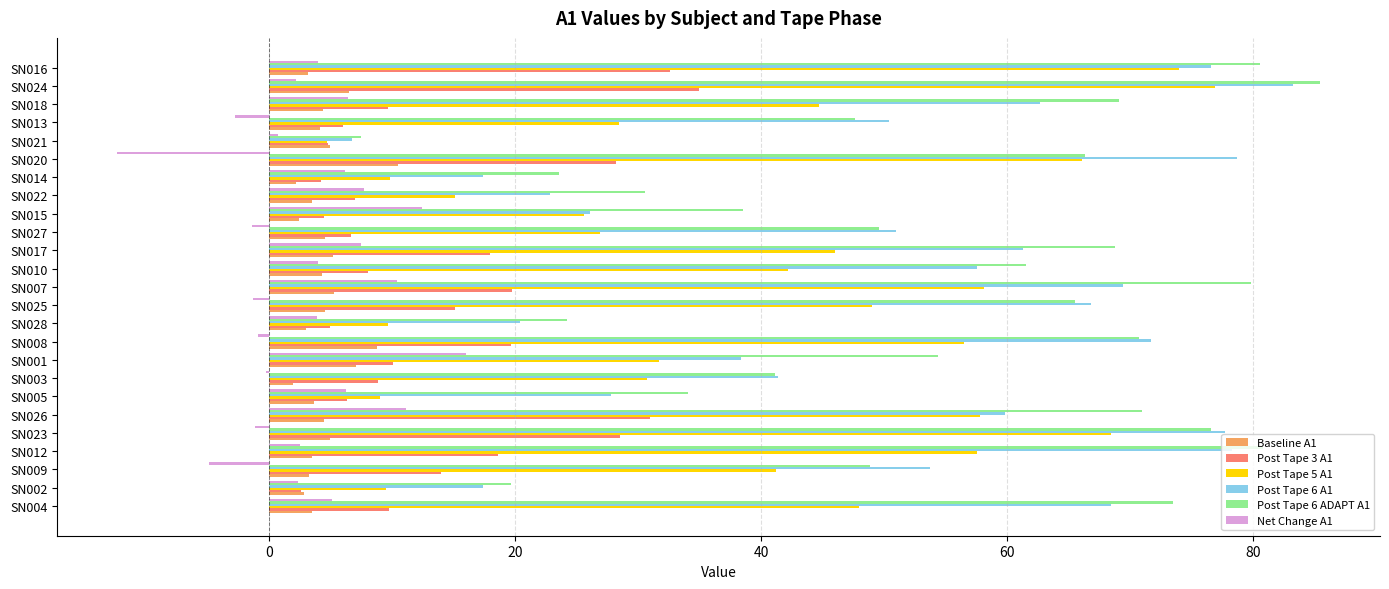

The value of Post Tape 6 A1 at SN002 is 24.6. True or false?

False